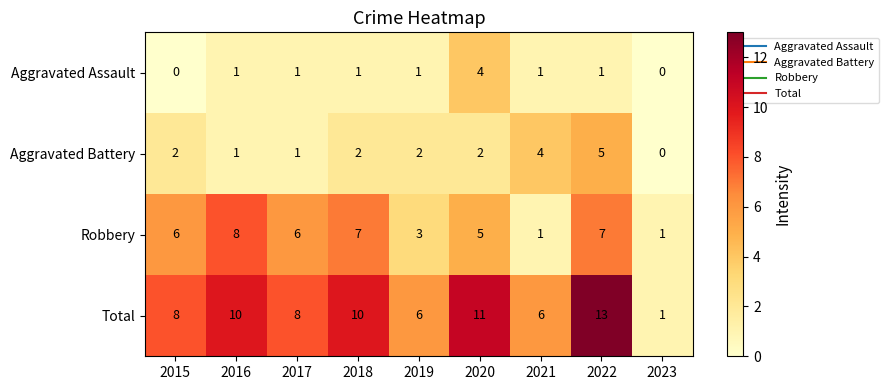

What is the difference between the highest and lowest values at 2015?

8